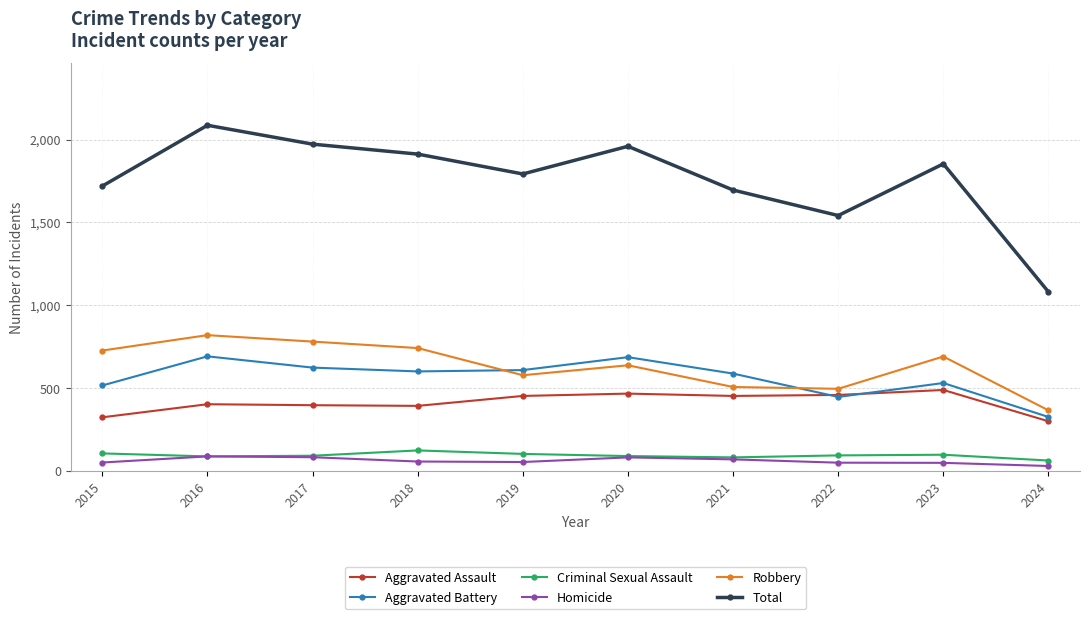

What is the spread (max minus min) of values at 2018?

1856